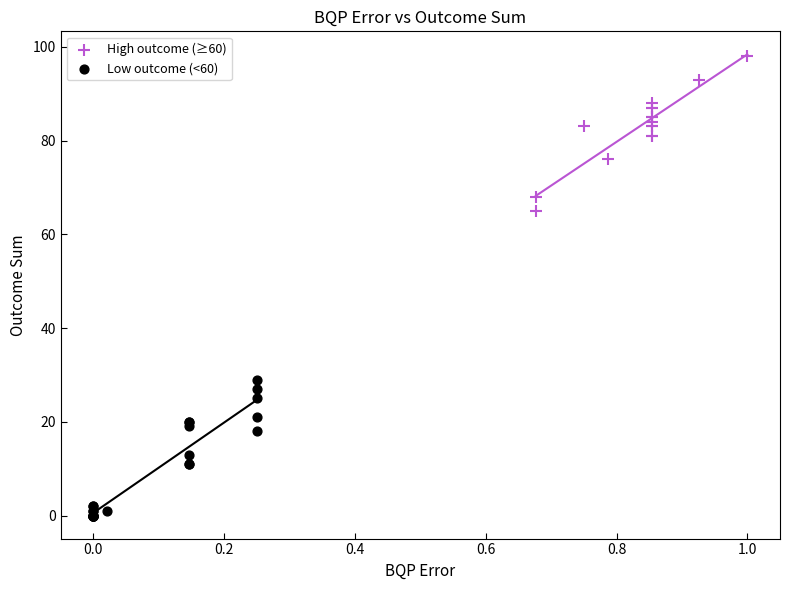

What are all the series names shown in the legend?

High outcome (≥60), Low outcome (<60)